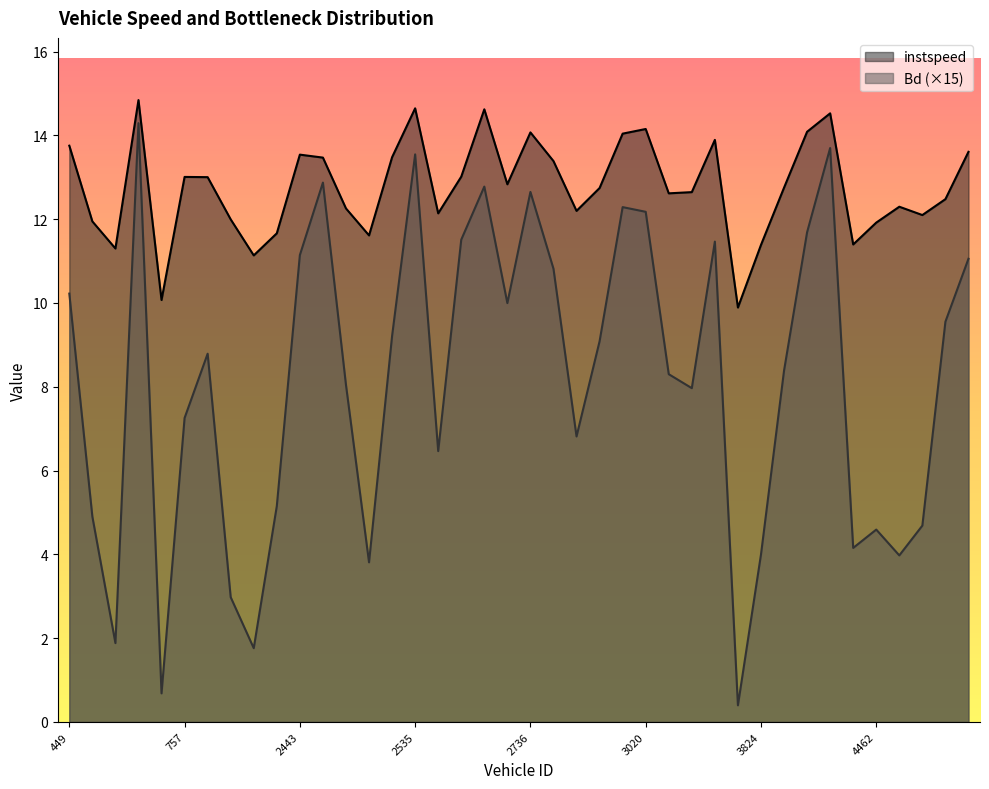

How many lines are shown in the chart?

2